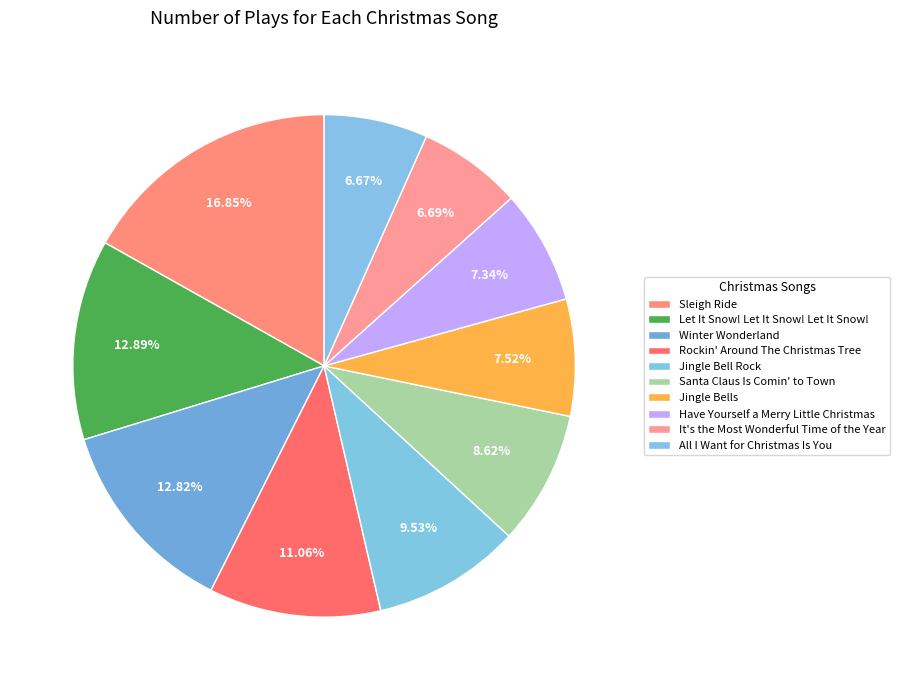

Combined, do All I Want for Christmas Is You and Jingle Bells account for over 50%?

No